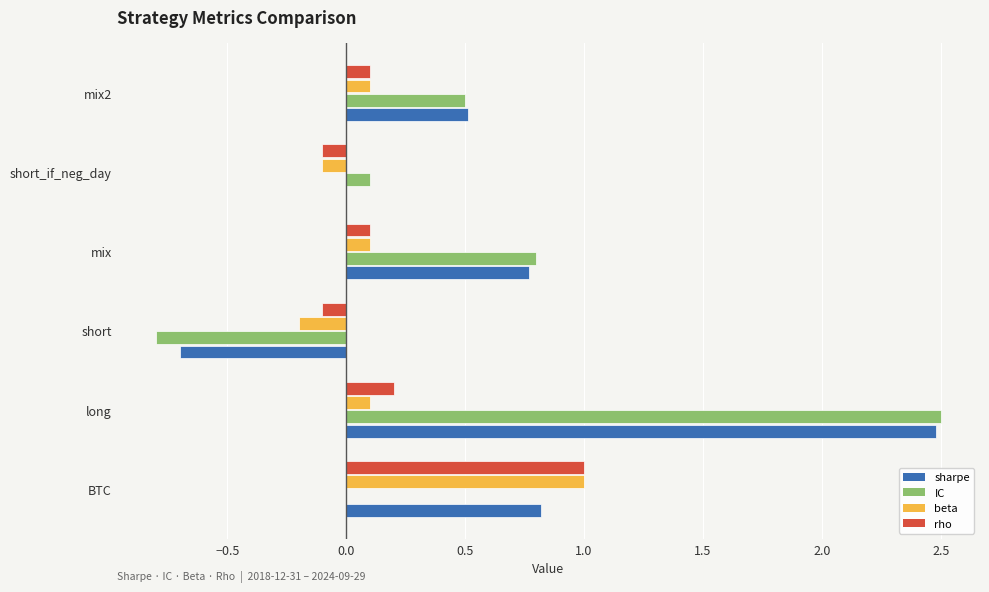

The IC series shows -0.4 at short. True or false?

False